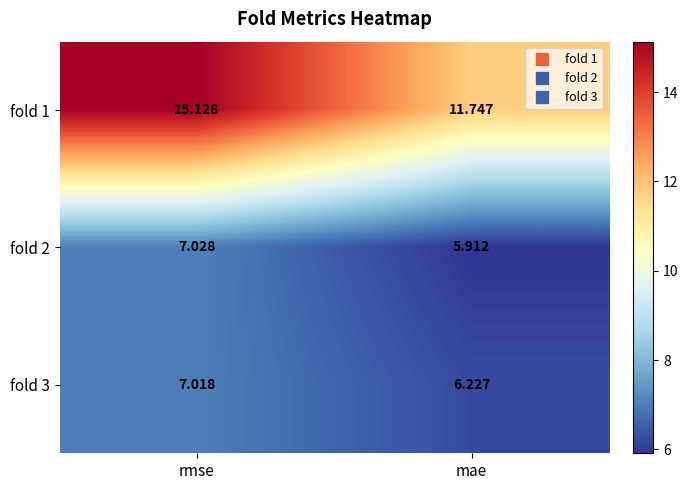

Where does the fold 1 series first go above 15?

rmse